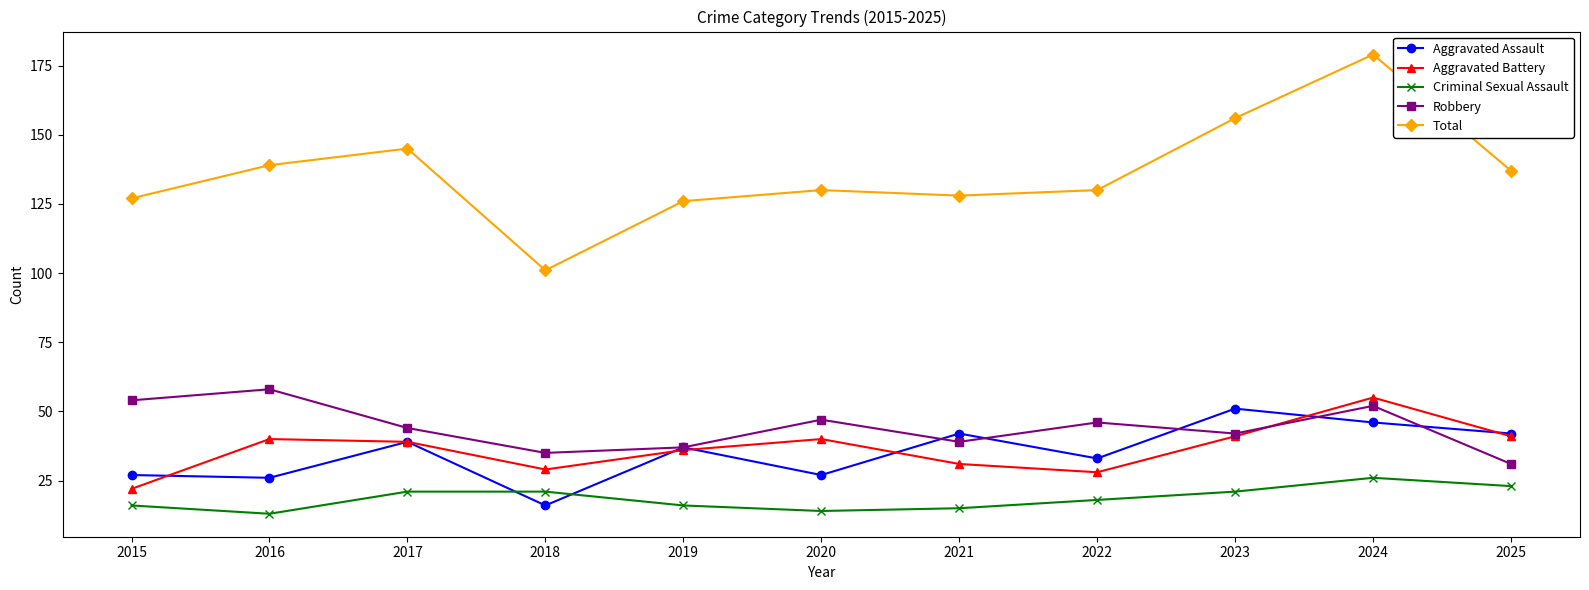

Where is the first local minimum for Aggravated Battery?

2018